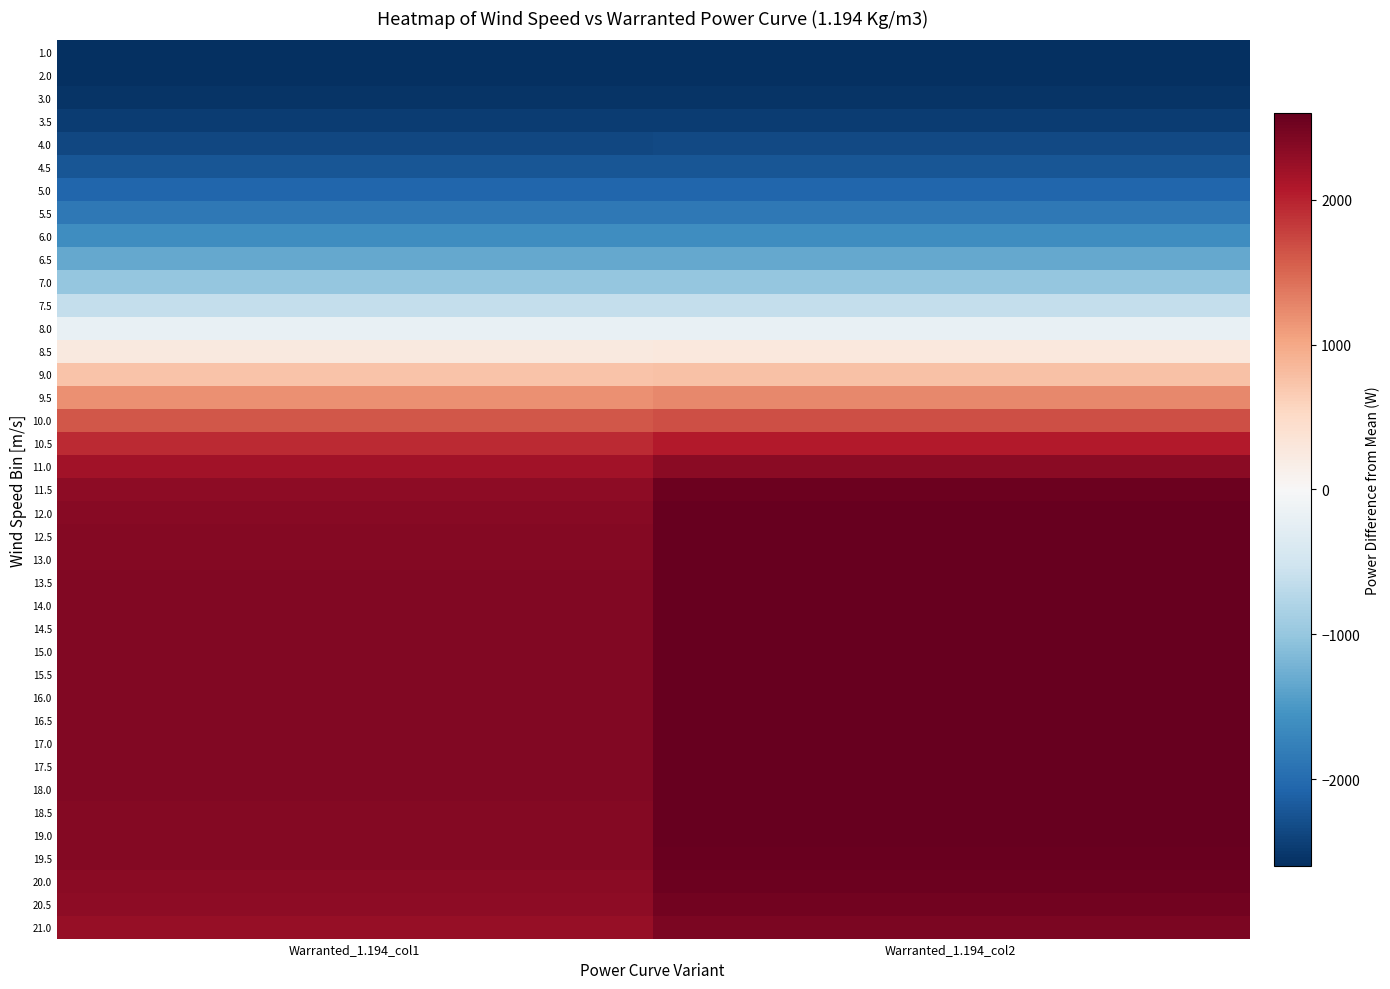

Reading left to right, list all the values displayed in this chart.

1.0: Warranted_1.194_col1=-2600	Warranted_1.194_col2=-2600
2.0: Warranted_1.194_col1=-2600	Warranted_1.194_col2=-2600
3.0: Warranted_1.194_col1=-2547	Warranted_1.194_col2=-2545
3.5: Warranted_1.194_col1=-2475	Warranted_1.194_col2=-2470
4.0: Warranted_1.194_col1=-2367	Warranted_1.194_col2=-2356
4.5: Warranted_1.194_col1=-2229	Warranted_1.194_col2=-2218
5.0: Warranted_1.194_col1=-2061	Warranted_1.194_col2=-2053
5.5: Warranted_1.194_col1=-1859	Warranted_1.194_col2=-1855
6.0: Warranted_1.194_col1=-1618	Warranted_1.194_col2=-1617
6.5: Warranted_1.194_col1=-1335	Warranted_1.194_col2=-1334
7.0: Warranted_1.194_col1=-1005	Warranted_1.194_col2=-1003
7.5: Warranted_1.194_col1=-627	Warranted_1.194_col2=-622
8.0: Warranted_1.194_col1=-202	Warranted_1.194_col2=-191
8.5: Warranted_1.194_col1=259	Warranted_1.194_col2=278
9.0: Warranted_1.194_col1=736	Warranted_1.194_col2=766
9.5: Warranted_1.194_col1=1198	Warranted_1.194_col2=1242
10.0: Warranted_1.194_col1=1612	Warranted_1.194_col2=1684
10.5: Warranted_1.194_col1=1945	Warranted_1.194_col2=2063
11.0: Warranted_1.194_col1=2183	Warranted_1.194_col2=2356
11.5: Warranted_1.194_col1=2321	Warranted_1.194_col2=2551
12.0: Warranted_1.194_col1=2372	Warranted_1.194_col2=2600
12.5: Warranted_1.194_col1=2387	Warranted_1.194_col2=2600
13.0: Warranted_1.194_col1=2394	Warranted_1.194_col2=2600
13.5: Warranted_1.194_col1=2397	Warranted_1.194_col2=2600
14.0: Warranted_1.194_col1=2399	Warranted_1.194_col2=2600
14.5: Warranted_1.194_col1=2399	Warranted_1.194_col2=2600
15.0: Warranted_1.194_col1=2400	Warranted_1.194_col2=2600
15.5: Warranted_1.194_col1=2400	Warranted_1.194_col2=2600
16.0: Warranted_1.194_col1=2400	Warranted_1.194_col2=2600
16.5: Warranted_1.194_col1=2400	Warranted_1.194_col2=2600
17.0: Warranted_1.194_col1=2400	Warranted_1.194_col2=2600
17.5: Warranted_1.194_col1=2400	Warranted_1.194_col2=2600
18.0: Warranted_1.194_col1=2399	Warranted_1.194_col2=2598
18.5: Warranted_1.194_col1=2396	Warranted_1.194_col2=2595
19.0: Warranted_1.194_col1=2390	Warranted_1.194_col2=2588
19.5: Warranted_1.194_col1=2378	Warranted_1.194_col2=2574
20.0: Warranted_1.194_col1=2356	Warranted_1.194_col2=2548
20.5: Warranted_1.194_col1=2320	Warranted_1.194_col2=2506
21.0: Warranted_1.194_col1=2269	Warranted_1.194_col2=2446